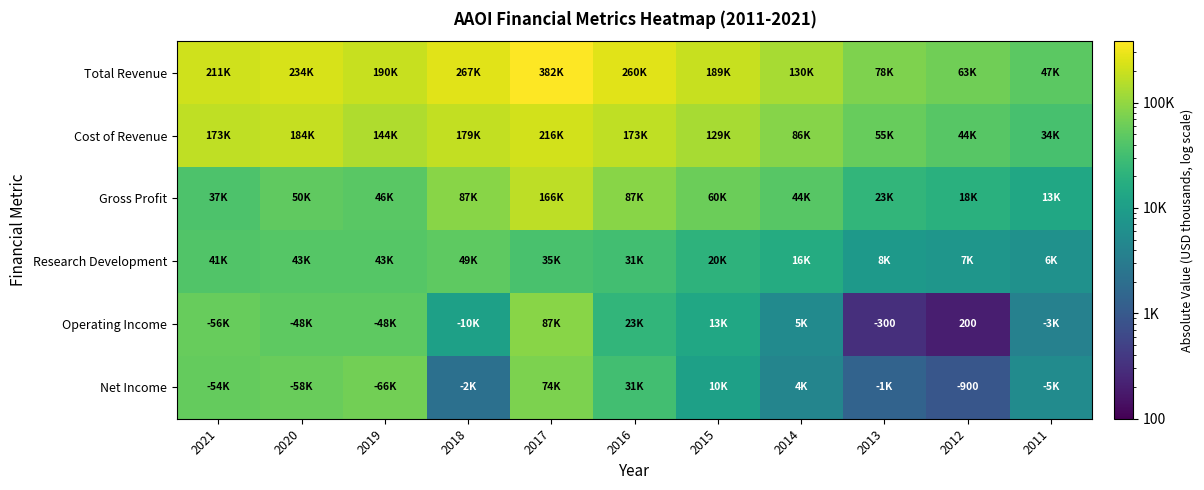

Where does the Research Development series first go above 31800?

2021